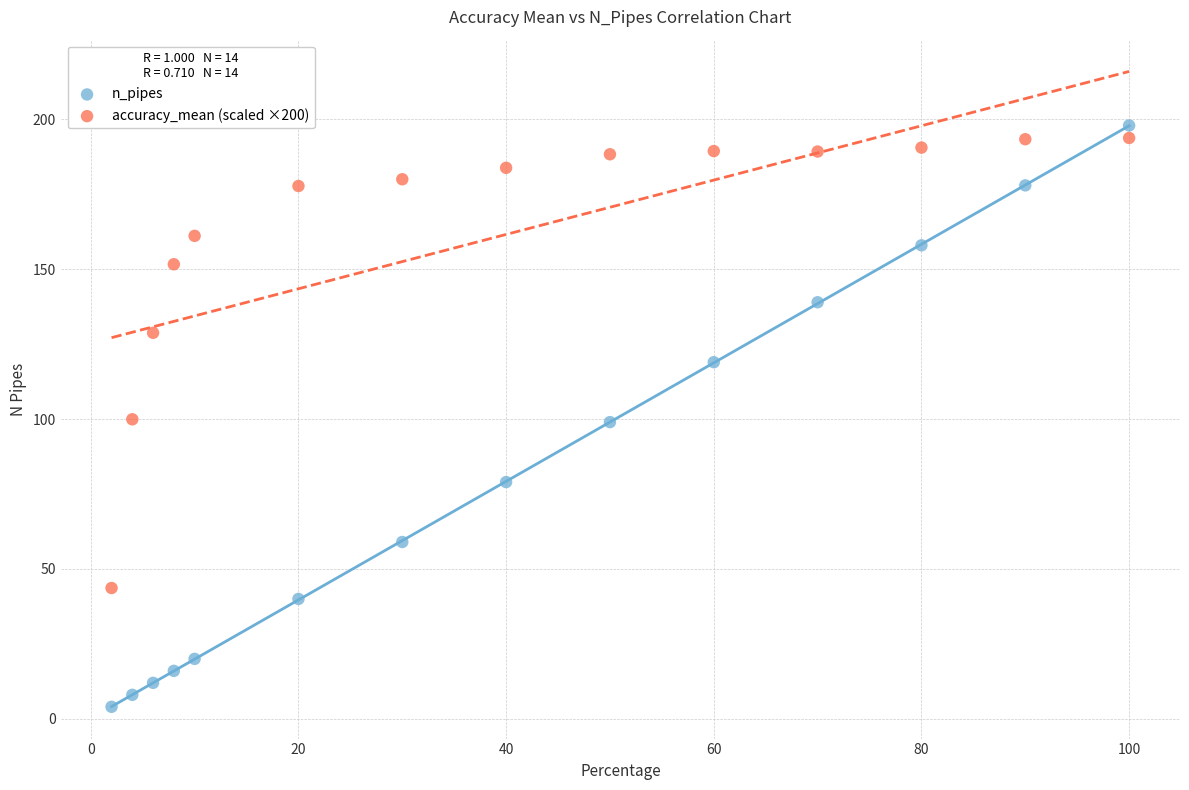

What is the X range (max minus min) for the scatter plot?

98.0